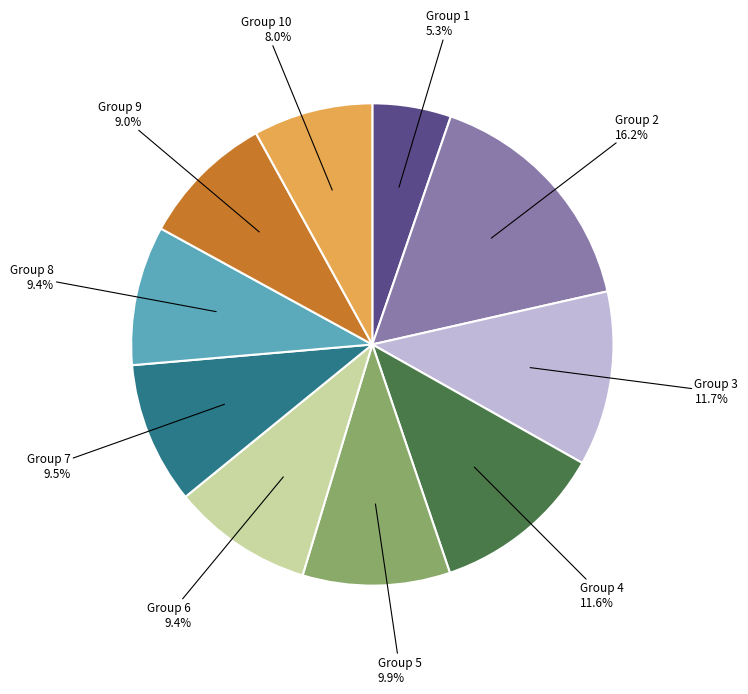

Is there a majority slice in this chart?

No